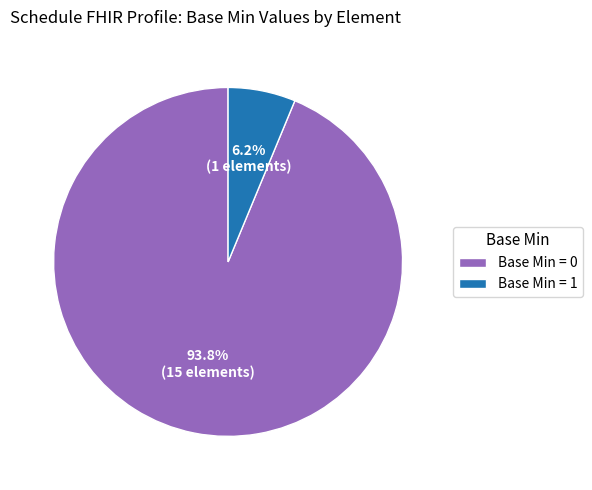

Which slice is the largest?

Base Min = 0